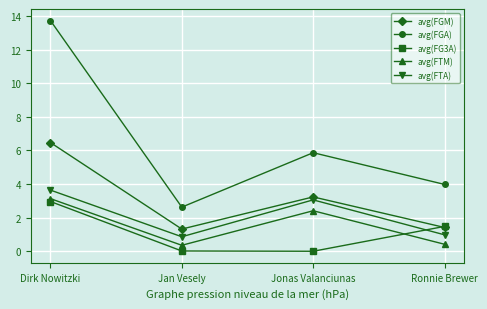

Which series has the largest total across all categories?

avg(FGA)